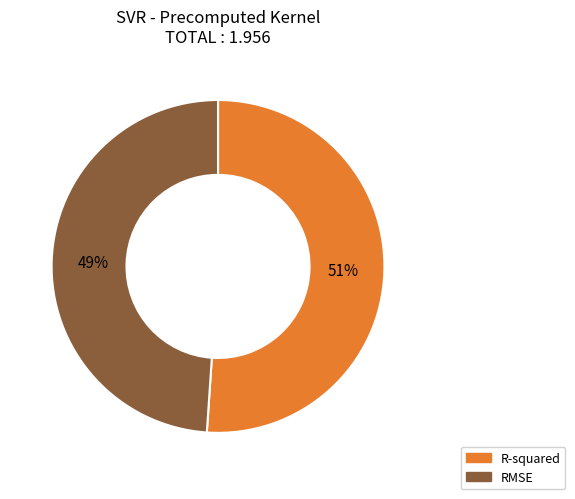

To the nearest percent, what portion does R-squared represent?

51%